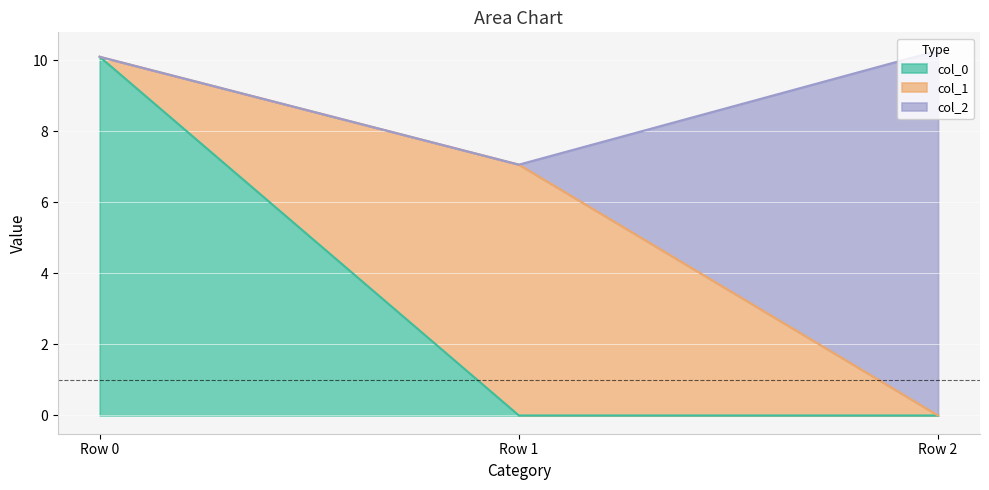

What is the maximum value for col_0?

10.1